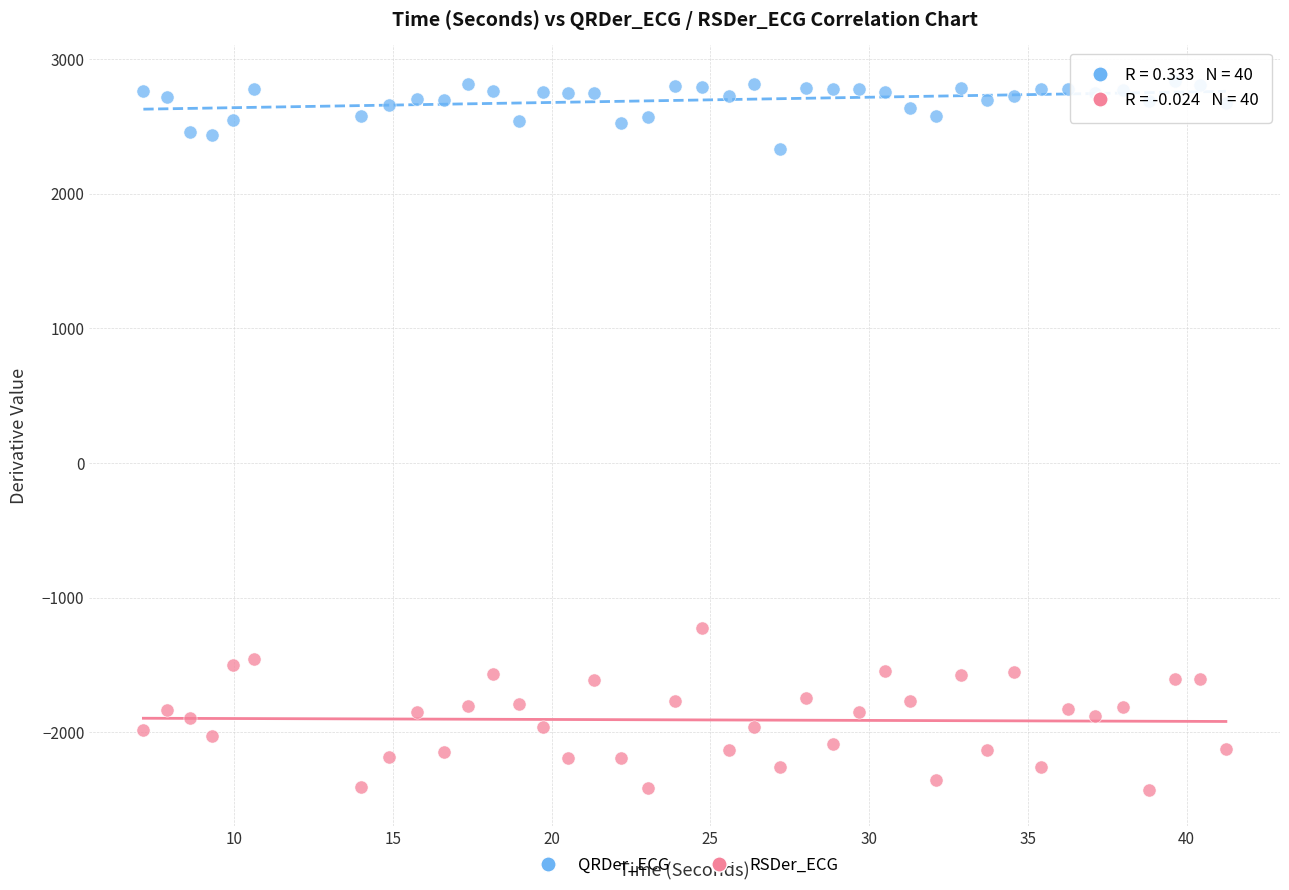

Which series contains the highest Y value?

QRDer_ECG